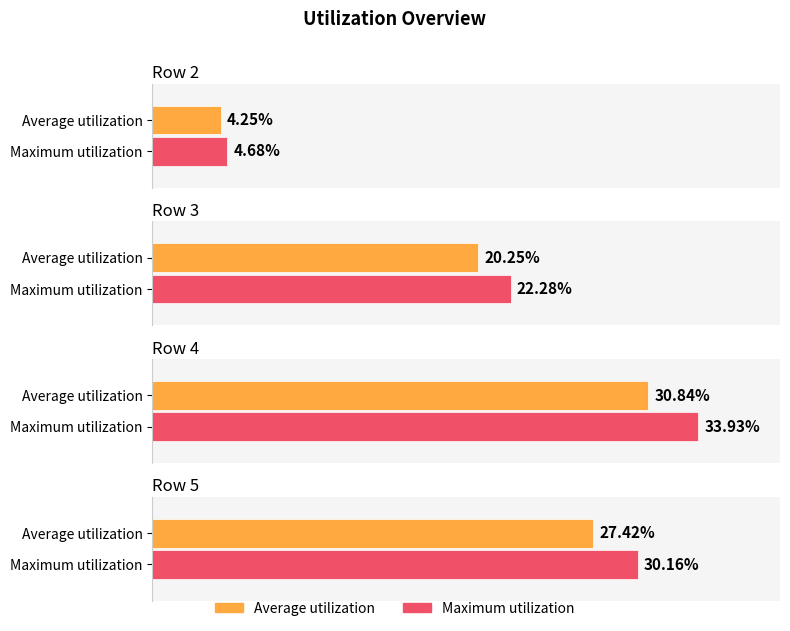

Which category has the highest value across all series?

4